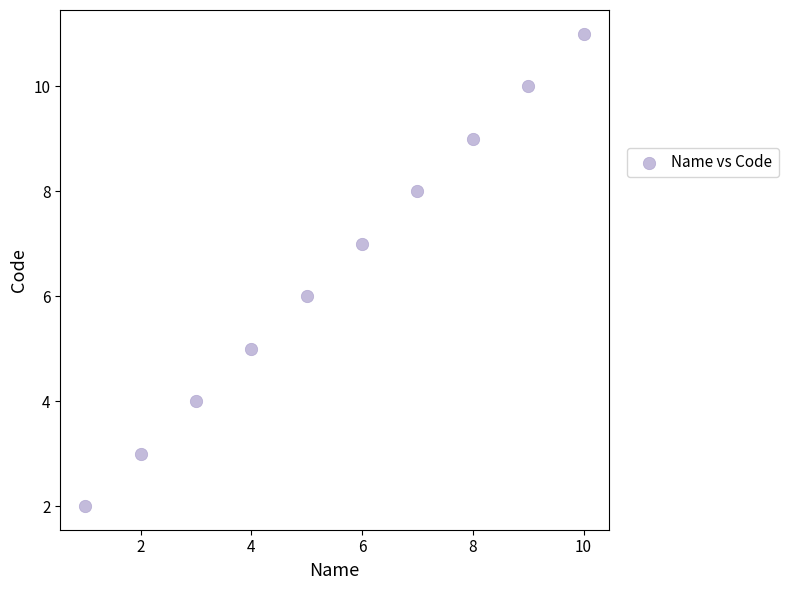

What is the average X value?

6